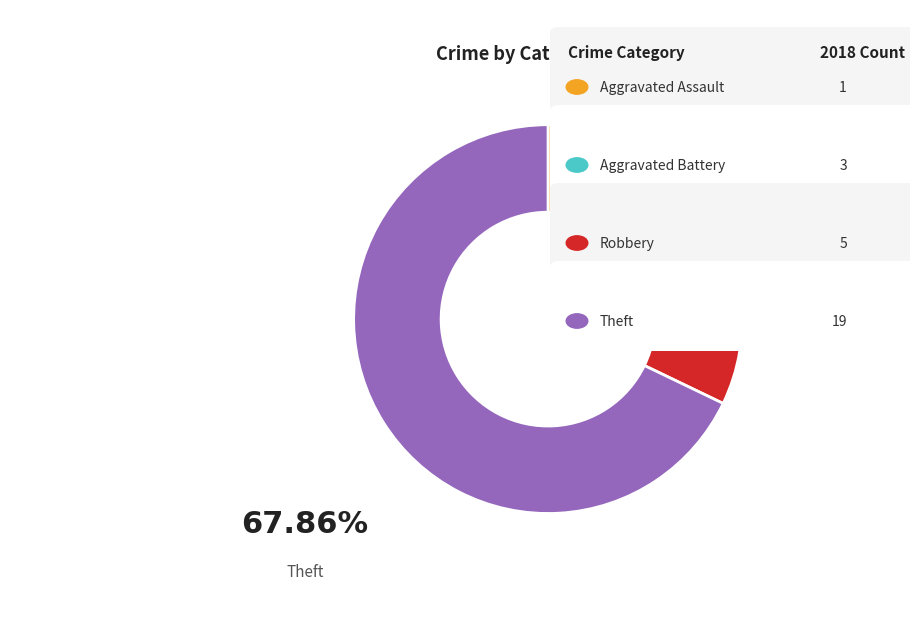

Count the number of slices in the pie.

4